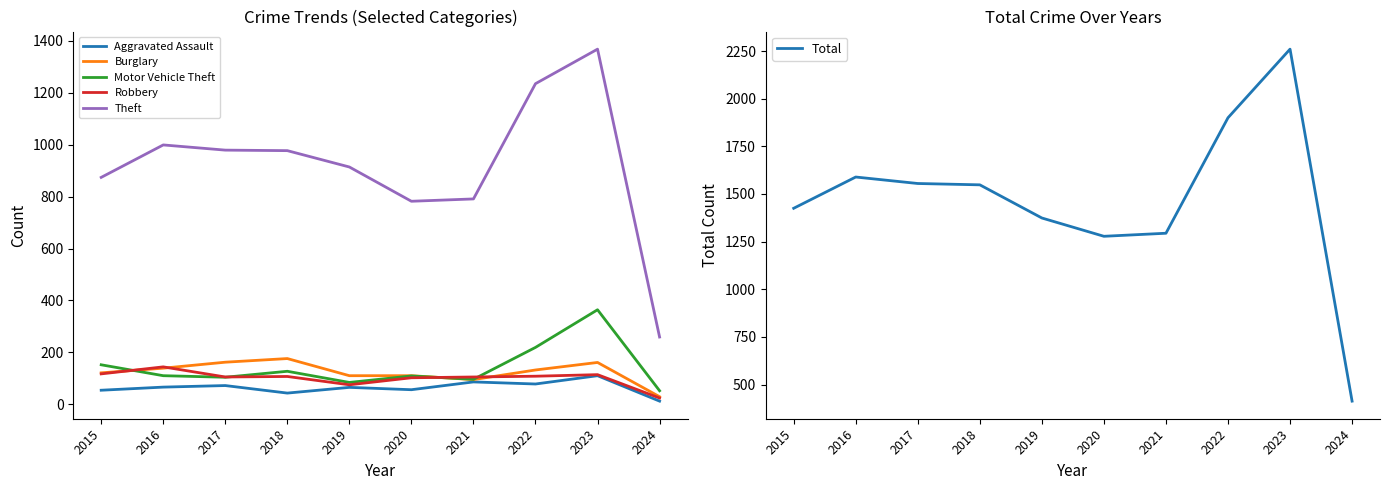

True or false: Theft and Total intersect in this chart.

False